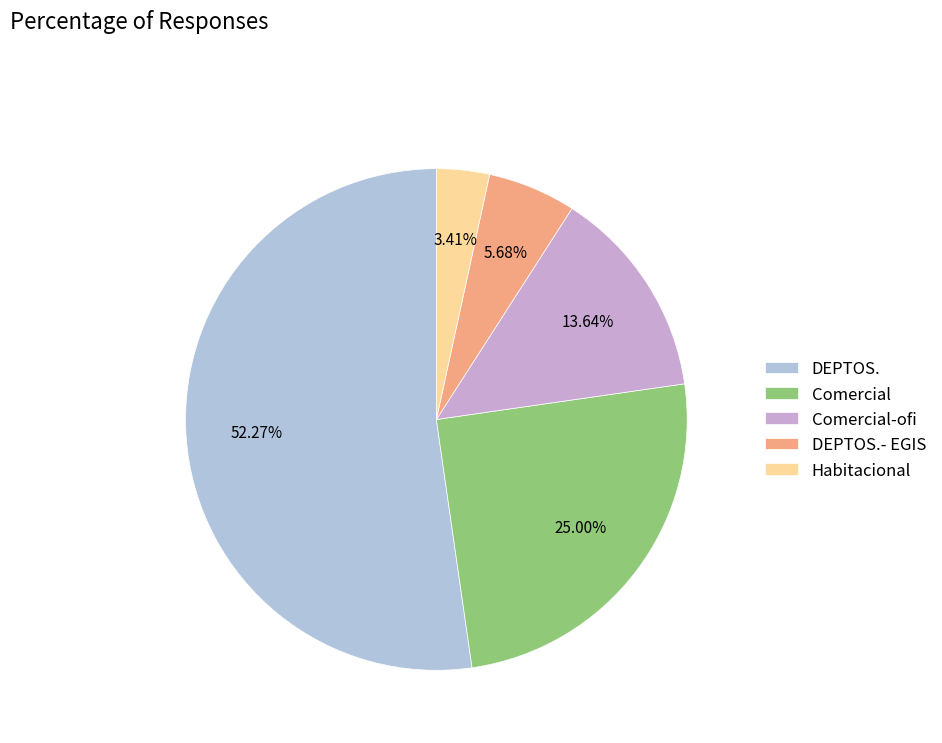

Which slice is the largest?

DEPTOS.